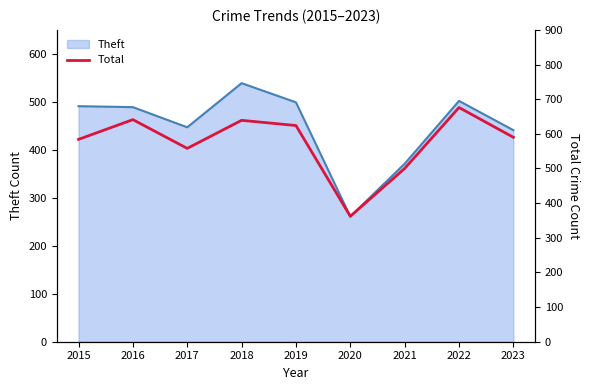

Where does the data first go above 590?

2016